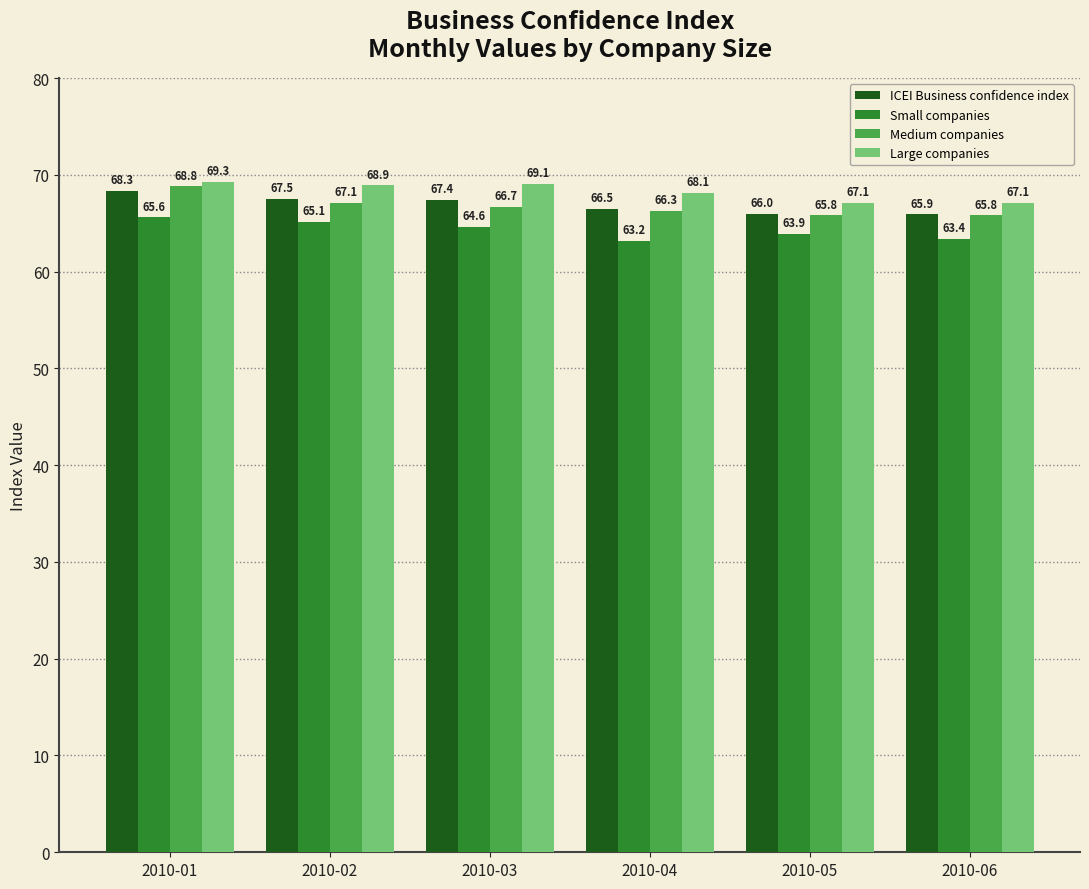

The value of Medium companies at 2010-04 is 66.3. True or false?

True